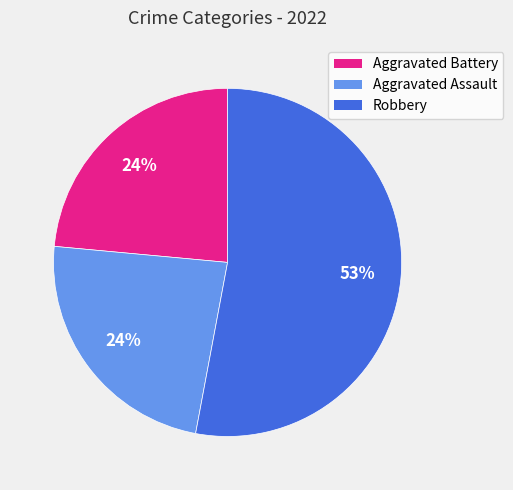

Count the number of slices in the pie.

3